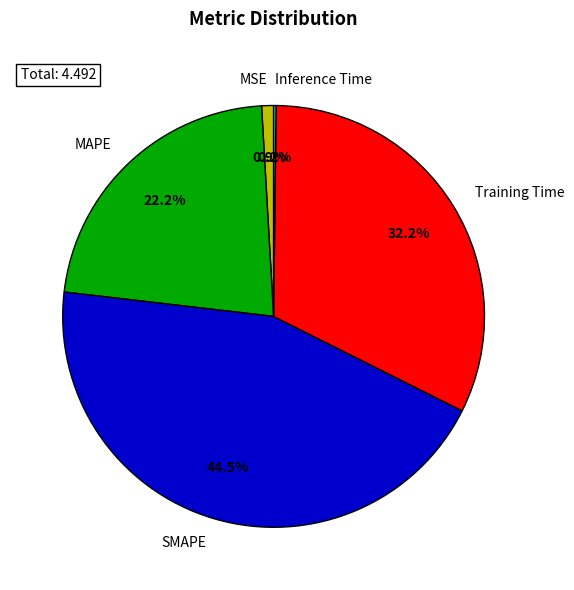

Do MSE and SMAPE together represent more than half of the pie?

No